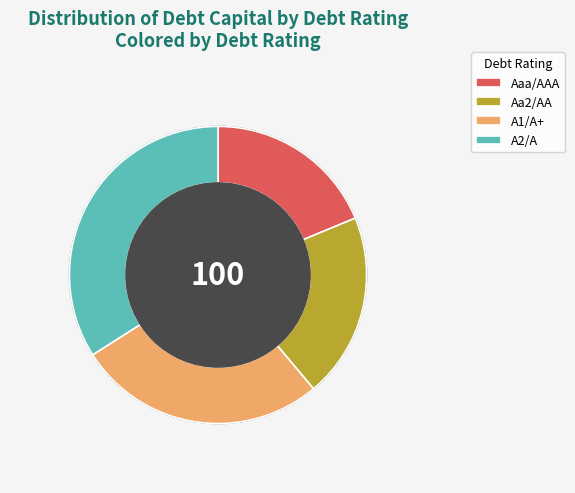

Is A1/A+ the majority of the pie?

No